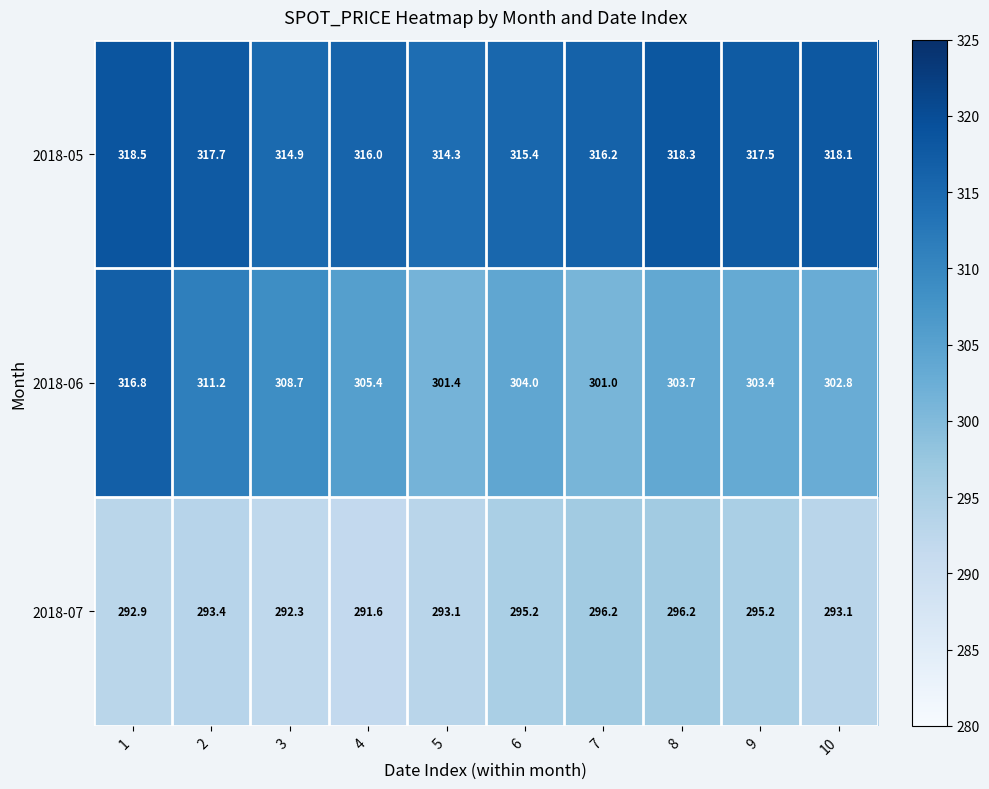

Which series changed the most between 6 and 7?

2018-06